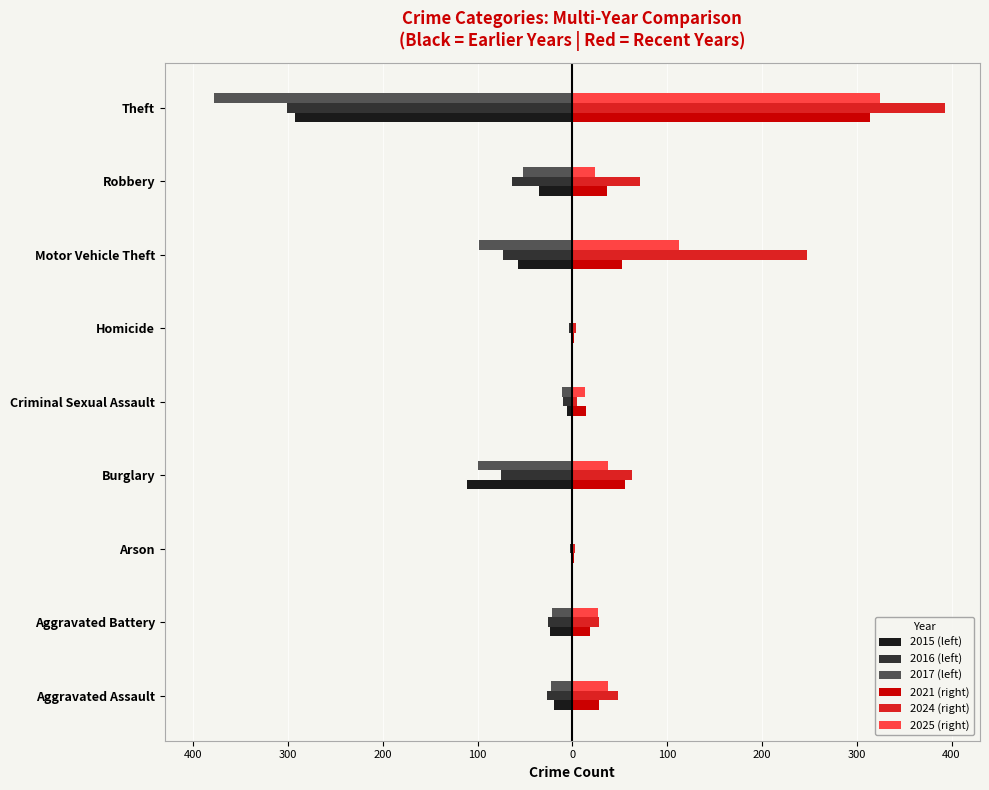

What is the value of the 2015 (left) bar at the 1st from the left?

-19